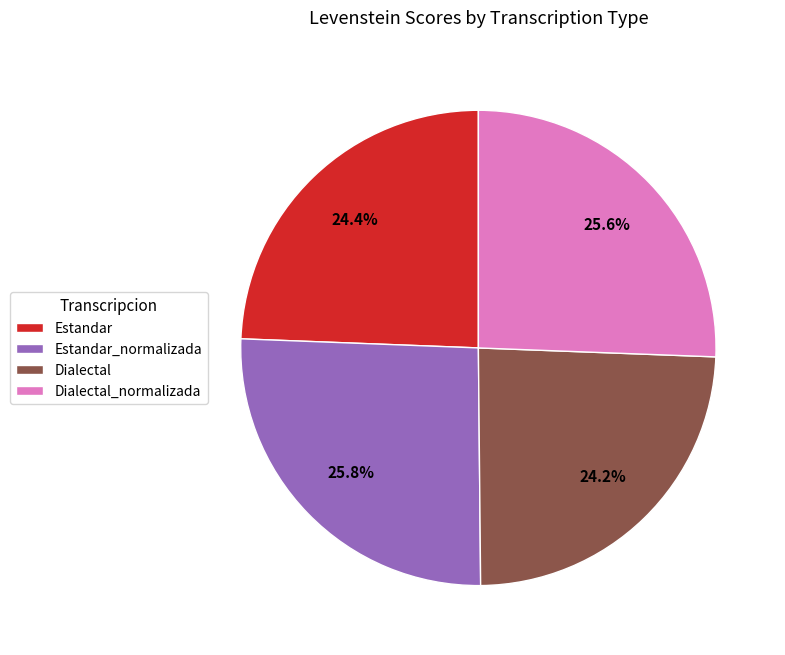

True or false: Estandar_normalizada accounts for 26% of the total.

True